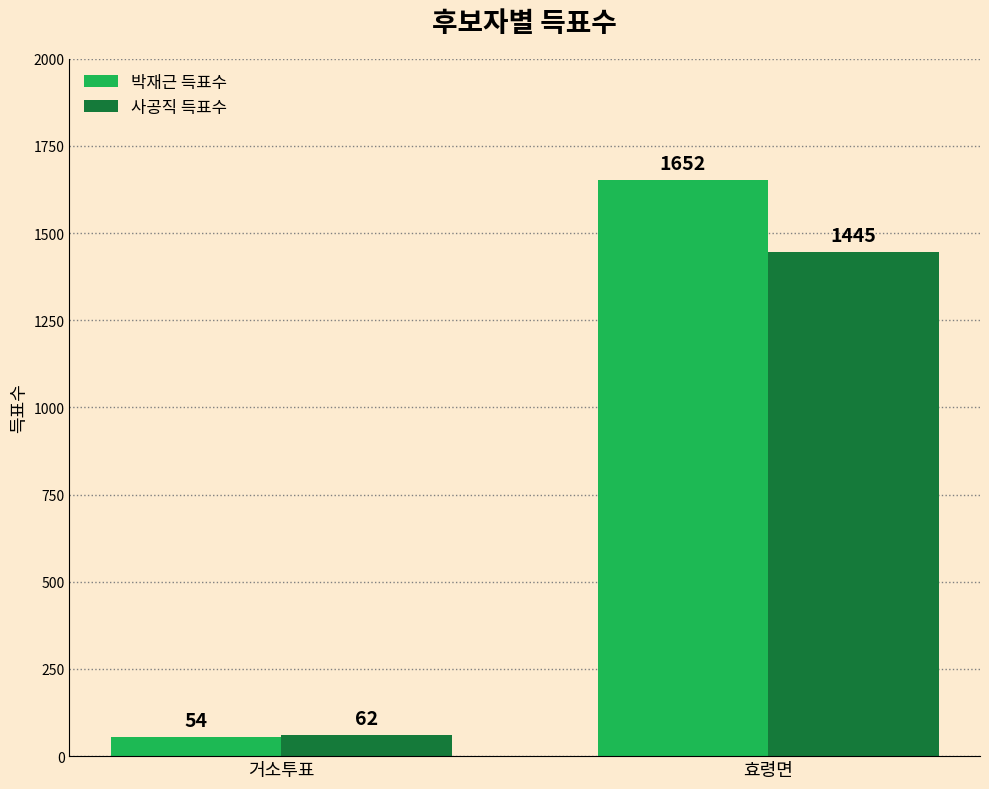

What is the label of the 1st bar from the right?

효령면